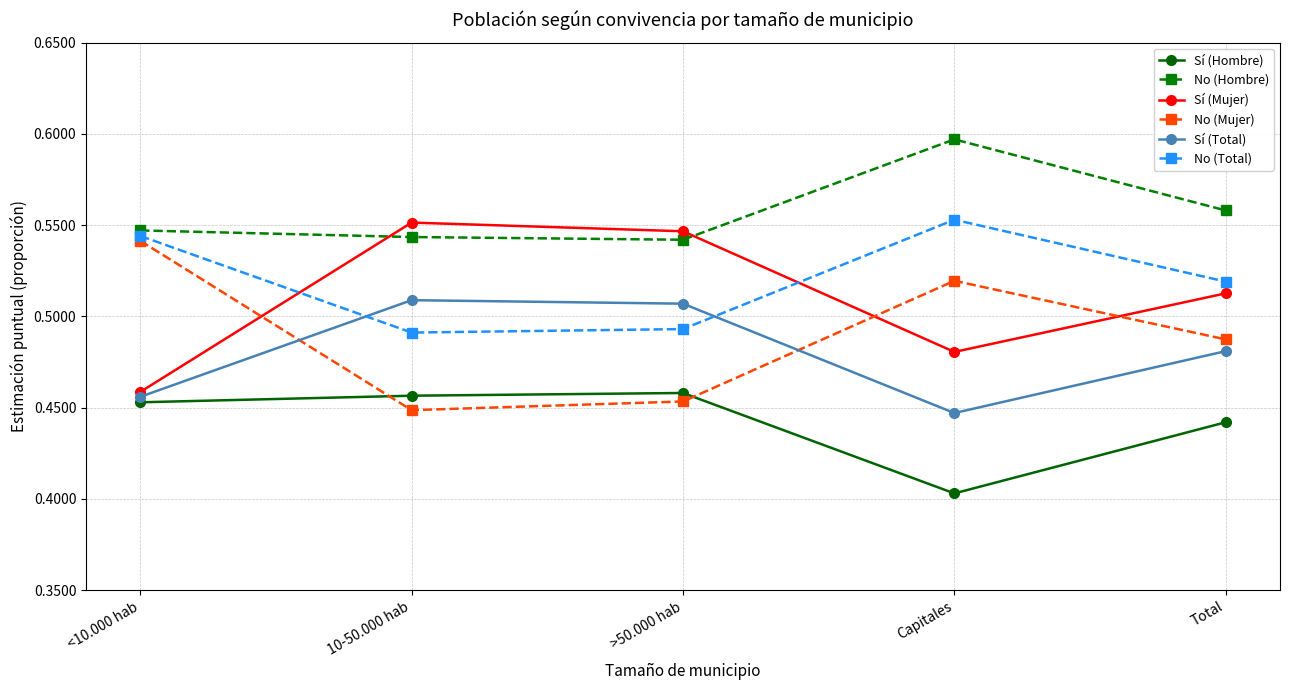

What is the difference between the maximum and minimum values in the Sí (Hombre) series?

0.1